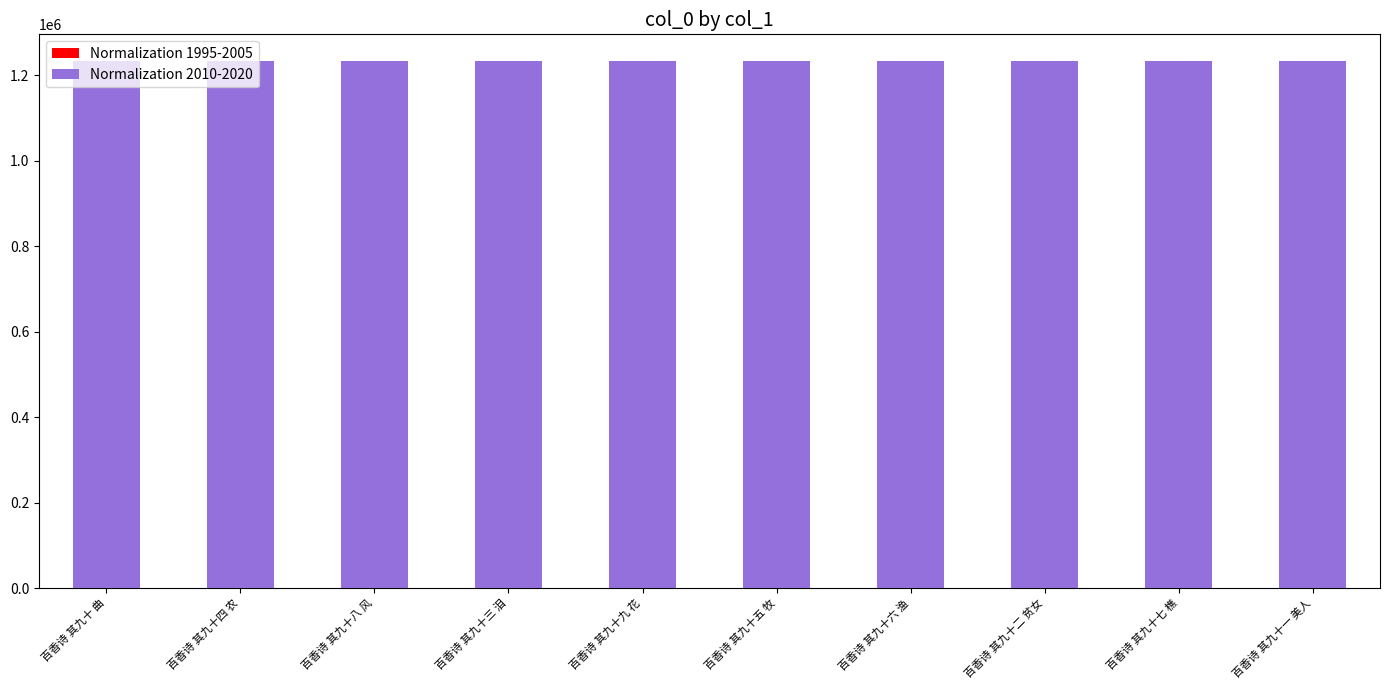

What are all the series names shown in the legend?

Normalization 1995-2005, Normalization 2010-2020